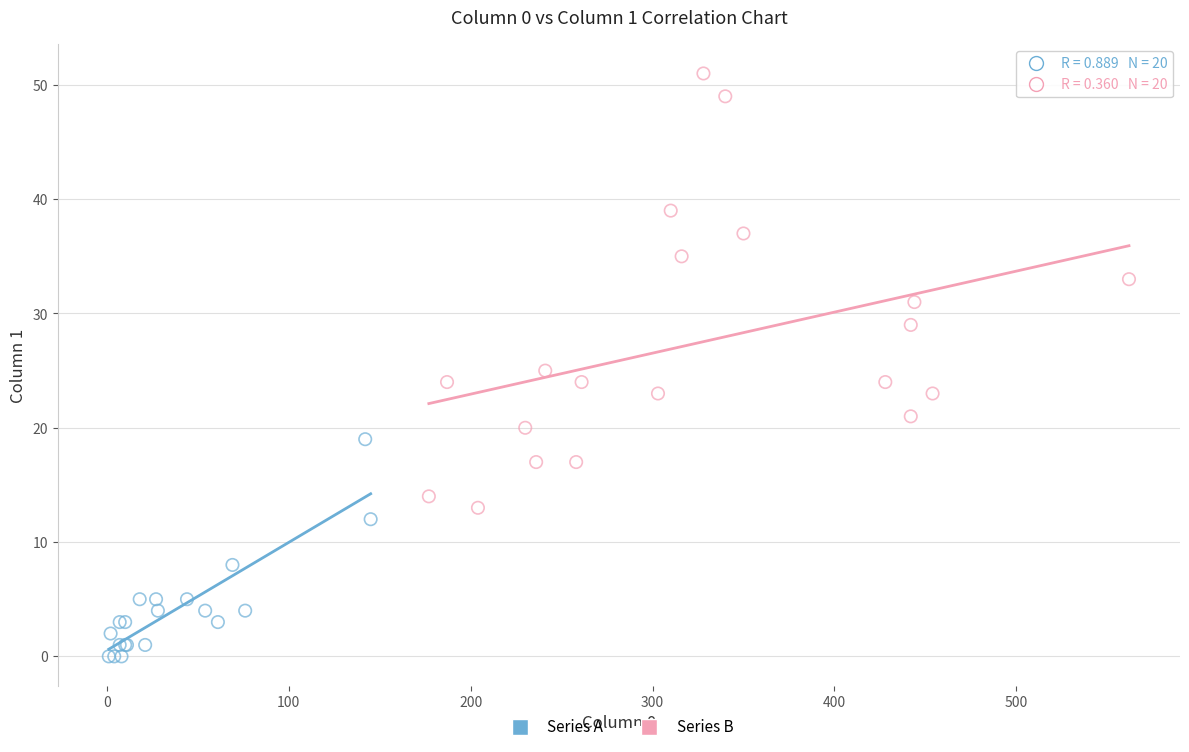

Which series reaches the minimum Y coordinate?

Series A